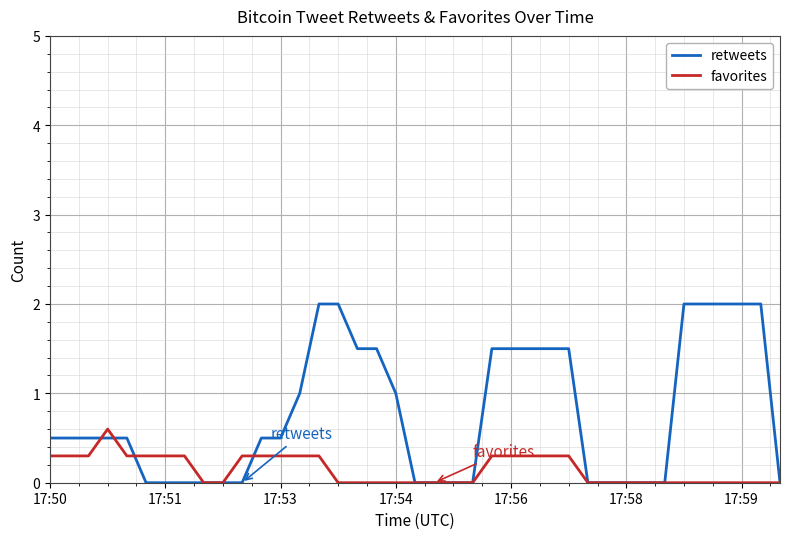

How many lines are shown in the chart?

2